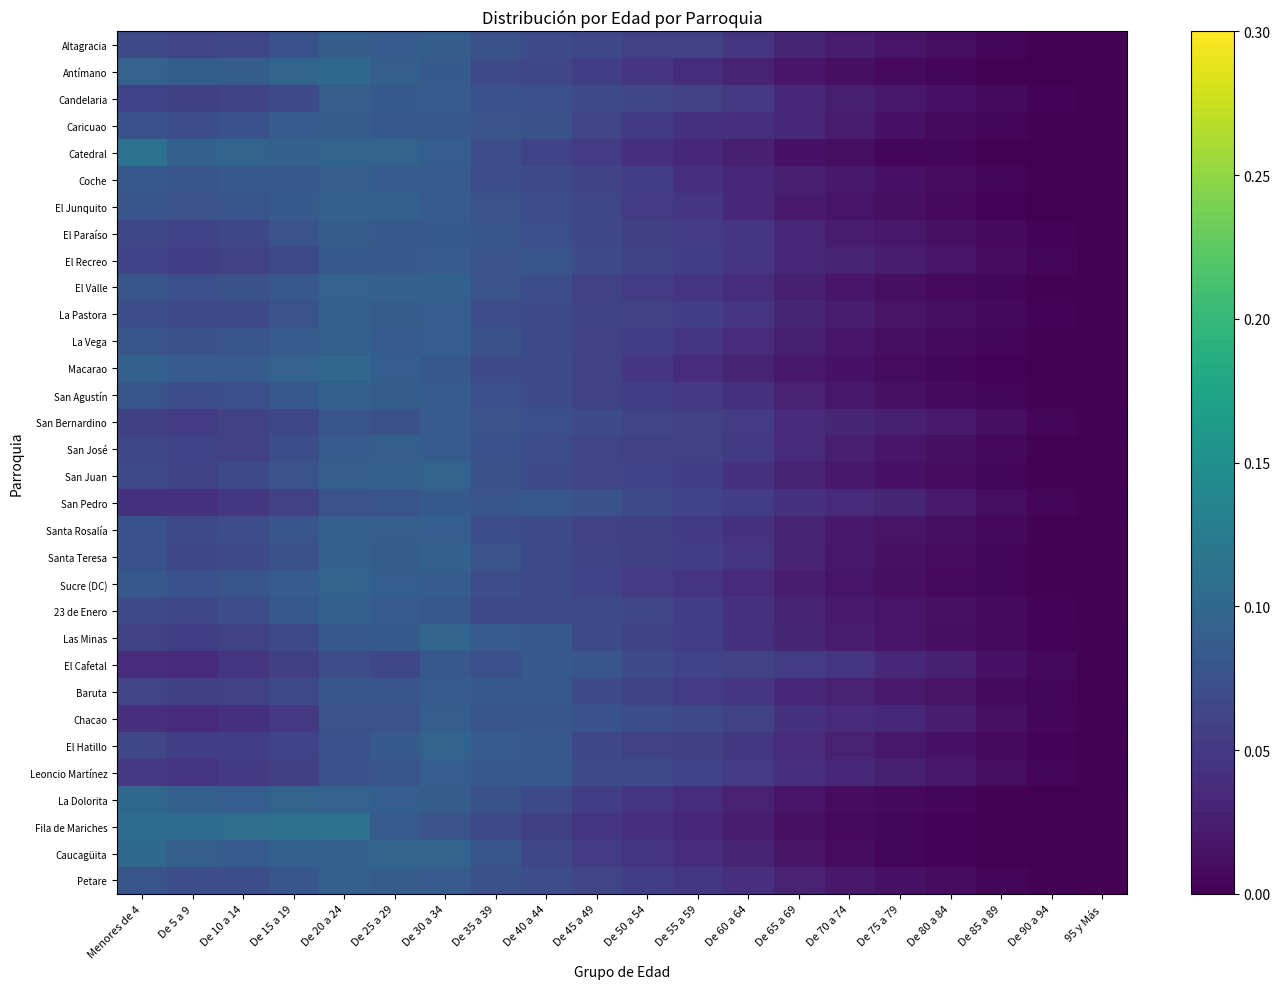

Reading right to left, what are all the values shown in this chart?

Altagracia: 95 y Más=0.0	De 90 a 94=0.0	De 85 a 89=0.0	De 80 a 84=0.0	De 75 a 79=0.0	De 70 a 74=0.0	De 65 a 69=0.0	De 60 a 64=0.0	De 55 a 59=0.1	De 50 a 54=0.1	De 45 a 49=0.1	De 40 a 44=0.1	De 35 a 39=0.1	De 30 a 34=0.1	De 25 a 29=0.1	De 20 a 24=0.1	De 15 a 19=0.1	De 10 a 14=0.1	De 5 a 9=0.1	Menores de 4=0.1
Antímano: 95 y Más=0.0	De 90 a 94=0.0	De 85 a 89=0.0	De 80 a 84=0.0	De 75 a 79=0.0	De 70 a 74=0.0	De 65 a 69=0.0	De 60 a 64=0.0	De 55 a 59=0.0	De 50 a 54=0.0	De 45 a 49=0.1	De 40 a 44=0.1	De 35 a 39=0.1	De 30 a 34=0.1	De 25 a 29=0.1	De 20 a 24=0.1	De 15 a 19=0.1	De 10 a 14=0.1	De 5 a 9=0.1	Menores de 4=0.1
Candelaria: 95 y Más=0.0	De 90 a 94=0.0	De 85 a 89=0.0	De 80 a 84=0.0	De 75 a 79=0.0	De 70 a 74=0.0	De 65 a 69=0.0	De 60 a 64=0.1	De 55 a 59=0.1	De 50 a 54=0.1	De 45 a 49=0.1	De 40 a 44=0.1	De 35 a 39=0.1	De 30 a 34=0.1	De 25 a 29=0.1	De 20 a 24=0.1	De 15 a 19=0.1	De 10 a 14=0.1	De 5 a 9=0.1	Menores de 4=0.1
Caricuao: 95 y Más=0.0	De 90 a 94=0.0	De 85 a 89=0.0	De 80 a 84=0.0	De 75 a 79=0.0	De 70 a 74=0.0	De 65 a 69=0.0	De 60 a 64=0.0	De 55 a 59=0.0	De 50 a 54=0.1	De 45 a 49=0.1	De 40 a 44=0.1	De 35 a 39=0.1	De 30 a 34=0.1	De 25 a 29=0.1	De 20 a 24=0.1	De 15 a 19=0.1	De 10 a 14=0.1	De 5 a 9=0.1	Menores de 4=0.1
Catedral: 95 y Más=0.0	De 90 a 94=0.0	De 85 a 89=0.0	De 80 a 84=0.0	De 75 a 79=0.0	De 70 a 74=0.0	De 65 a 69=0.0	De 60 a 64=0.0	De 55 a 59=0.0	De 50 a 54=0.0	De 45 a 49=0.1	De 40 a 44=0.1	De 35 a 39=0.1	De 30 a 34=0.1	De 25 a 29=0.1	De 20 a 24=0.1	De 15 a 19=0.1	De 10 a 14=0.1	De 5 a 9=0.1	Menores de 4=0.1
Coche: 95 y Más=0.0	De 90 a 94=0.0	De 85 a 89=0.0	De 80 a 84=0.0	De 75 a 79=0.0	De 70 a 74=0.0	De 65 a 69=0.0	De 60 a 64=0.0	De 55 a 59=0.0	De 50 a 54=0.1	De 45 a 49=0.1	De 40 a 44=0.1	De 35 a 39=0.1	De 30 a 34=0.1	De 25 a 29=0.1	De 20 a 24=0.1	De 15 a 19=0.1	De 10 a 14=0.1	De 5 a 9=0.1	Menores de 4=0.1
El Junquito: 95 y Más=0.0	De 90 a 94=0.0	De 85 a 89=0.0	De 80 a 84=0.0	De 75 a 79=0.0	De 70 a 74=0.0	De 65 a 69=0.0	De 60 a 64=0.0	De 55 a 59=0.0	De 50 a 54=0.1	De 45 a 49=0.1	De 40 a 44=0.1	De 35 a 39=0.1	De 30 a 34=0.1	De 25 a 29=0.1	De 20 a 24=0.1	De 15 a 19=0.1	De 10 a 14=0.1	De 5 a 9=0.1	Menores de 4=0.1
El Paraíso: 95 y Más=0.0	De 90 a 94=0.0	De 85 a 89=0.0	De 80 a 84=0.0	De 75 a 79=0.0	De 70 a 74=0.0	De 65 a 69=0.0	De 60 a 64=0.0	De 55 a 59=0.1	De 50 a 54=0.1	De 45 a 49=0.1	De 40 a 44=0.1	De 35 a 39=0.1	De 30 a 34=0.1	De 25 a 29=0.1	De 20 a 24=0.1	De 15 a 19=0.1	De 10 a 14=0.1	De 5 a 9=0.1	Menores de 4=0.1
El Recreo: 95 y Más=0.0	De 90 a 94=0.0	De 85 a 89=0.0	De 80 a 84=0.0	De 75 a 79=0.0	De 70 a 74=0.0	De 65 a 69=0.0	De 60 a 64=0.0	De 55 a 59=0.1	De 50 a 54=0.1	De 45 a 49=0.1	De 40 a 44=0.1	De 35 a 39=0.1	De 30 a 34=0.1	De 25 a 29=0.1	De 20 a 24=0.1	De 15 a 19=0.1	De 10 a 14=0.1	De 5 a 9=0.1	Menores de 4=0.1
El Valle: 95 y Más=0.0	De 90 a 94=0.0	De 85 a 89=0.0	De 80 a 84=0.0	De 75 a 79=0.0	De 70 a 74=0.0	De 65 a 69=0.0	De 60 a 64=0.0	De 55 a 59=0.0	De 50 a 54=0.1	De 45 a 49=0.1	De 40 a 44=0.1	De 35 a 39=0.1	De 30 a 34=0.1	De 25 a 29=0.1	De 20 a 24=0.1	De 15 a 19=0.1	De 10 a 14=0.1	De 5 a 9=0.1	Menores de 4=0.1
La Pastora: 95 y Más=0.0	De 90 a 94=0.0	De 85 a 89=0.0	De 80 a 84=0.0	De 75 a 79=0.0	De 70 a 74=0.0	De 65 a 69=0.0	De 60 a 64=0.0	De 55 a 59=0.1	De 50 a 54=0.1	De 45 a 49=0.1	De 40 a 44=0.1	De 35 a 39=0.1	De 30 a 34=0.1	De 25 a 29=0.1	De 20 a 24=0.1	De 15 a 19=0.1	De 10 a 14=0.1	De 5 a 9=0.1	Menores de 4=0.1
La Vega: 95 y Más=0.0	De 90 a 94=0.0	De 85 a 89=0.0	De 80 a 84=0.0	De 75 a 79=0.0	De 70 a 74=0.0	De 65 a 69=0.0	De 60 a 64=0.0	De 55 a 59=0.0	De 50 a 54=0.1	De 45 a 49=0.1	De 40 a 44=0.1	De 35 a 39=0.1	De 30 a 34=0.1	De 25 a 29=0.1	De 20 a 24=0.1	De 15 a 19=0.1	De 10 a 14=0.1	De 5 a 9=0.1	Menores de 4=0.1
Macarao: 95 y Más=0.0	De 90 a 94=0.0	De 85 a 89=0.0	De 80 a 84=0.0	De 75 a 79=0.0	De 70 a 74=0.0	De 65 a 69=0.0	De 60 a 64=0.0	De 55 a 59=0.0	De 50 a 54=0.0	De 45 a 49=0.1	De 40 a 44=0.1	De 35 a 39=0.1	De 30 a 34=0.1	De 25 a 29=0.1	De 20 a 24=0.1	De 15 a 19=0.1	De 10 a 14=0.1	De 5 a 9=0.1	Menores de 4=0.1
San Agustín: 95 y Más=0.0	De 90 a 94=0.0	De 85 a 89=0.0	De 80 a 84=0.0	De 75 a 79=0.0	De 70 a 74=0.0	De 65 a 69=0.0	De 60 a 64=0.0	De 55 a 59=0.1	De 50 a 54=0.1	De 45 a 49=0.1	De 40 a 44=0.1	De 35 a 39=0.1	De 30 a 34=0.1	De 25 a 29=0.1	De 20 a 24=0.1	De 15 a 19=0.1	De 10 a 14=0.1	De 5 a 9=0.1	Menores de 4=0.1
San Bernardino: 95 y Más=0.0	De 90 a 94=0.0	De 85 a 89=0.0	De 80 a 84=0.0	De 75 a 79=0.0	De 70 a 74=0.0	De 65 a 69=0.0	De 60 a 64=0.1	De 55 a 59=0.1	De 50 a 54=0.1	De 45 a 49=0.1	De 40 a 44=0.1	De 35 a 39=0.1	De 30 a 34=0.1	De 25 a 29=0.1	De 20 a 24=0.1	De 15 a 19=0.1	De 10 a 14=0.1	De 5 a 9=0.1	Menores de 4=0.1
San José: 95 y Más=0.0	De 90 a 94=0.0	De 85 a 89=0.0	De 80 a 84=0.0	De 75 a 79=0.0	De 70 a 74=0.0	De 65 a 69=0.0	De 60 a 64=0.1	De 55 a 59=0.1	De 50 a 54=0.1	De 45 a 49=0.1	De 40 a 44=0.1	De 35 a 39=0.1	De 30 a 34=0.1	De 25 a 29=0.1	De 20 a 24=0.1	De 15 a 19=0.1	De 10 a 14=0.1	De 5 a 9=0.1	Menores de 4=0.1
San Juan: 95 y Más=0.0	De 90 a 94=0.0	De 85 a 89=0.0	De 80 a 84=0.0	De 75 a 79=0.0	De 70 a 74=0.0	De 65 a 69=0.0	De 60 a 64=0.0	De 55 a 59=0.1	De 50 a 54=0.1	De 45 a 49=0.1	De 40 a 44=0.1	De 35 a 39=0.1	De 30 a 34=0.1	De 25 a 29=0.1	De 20 a 24=0.1	De 15 a 19=0.1	De 10 a 14=0.1	De 5 a 9=0.1	Menores de 4=0.1
San Pedro: 95 y Más=0.0	De 90 a 94=0.0	De 85 a 89=0.0	De 80 a 84=0.0	De 75 a 79=0.0	De 70 a 74=0.0	De 65 a 69=0.0	De 60 a 64=0.1	De 55 a 59=0.1	De 50 a 54=0.1	De 45 a 49=0.1	De 40 a 44=0.1	De 35 a 39=0.1	De 30 a 34=0.1	De 25 a 29=0.1	De 20 a 24=0.1	De 15 a 19=0.1	De 10 a 14=0.0	De 5 a 9=0.0	Menores de 4=0.0
Santa Rosalía: 95 y Más=0.0	De 90 a 94=0.0	De 85 a 89=0.0	De 80 a 84=0.0	De 75 a 79=0.0	De 70 a 74=0.0	De 65 a 69=0.0	De 60 a 64=0.0	De 55 a 59=0.1	De 50 a 54=0.1	De 45 a 49=0.1	De 40 a 44=0.1	De 35 a 39=0.1	De 30 a 34=0.1	De 25 a 29=0.1	De 20 a 24=0.1	De 15 a 19=0.1	De 10 a 14=0.1	De 5 a 9=0.1	Menores de 4=0.1
Santa Teresa: 95 y Más=0.0	De 90 a 94=0.0	De 85 a 89=0.0	De 80 a 84=0.0	De 75 a 79=0.0	De 70 a 74=0.0	De 65 a 69=0.0	De 60 a 64=0.0	De 55 a 59=0.1	De 50 a 54=0.1	De 45 a 49=0.1	De 40 a 44=0.1	De 35 a 39=0.1	De 30 a 34=0.1	De 25 a 29=0.1	De 20 a 24=0.1	De 15 a 19=0.1	De 10 a 14=0.1	De 5 a 9=0.1	Menores de 4=0.1
Sucre (DC): 95 y Más=0.0	De 90 a 94=0.0	De 85 a 89=0.0	De 80 a 84=0.0	De 75 a 79=0.0	De 70 a 74=0.0	De 65 a 69=0.0	De 60 a 64=0.0	De 55 a 59=0.0	De 50 a 54=0.1	De 45 a 49=0.1	De 40 a 44=0.1	De 35 a 39=0.1	De 30 a 34=0.1	De 25 a 29=0.1	De 20 a 24=0.1	De 15 a 19=0.1	De 10 a 14=0.1	De 5 a 9=0.1	Menores de 4=0.1
23 de Enero: 95 y Más=0.0	De 90 a 94=0.0	De 85 a 89=0.0	De 80 a 84=0.0	De 75 a 79=0.0	De 70 a 74=0.0	De 65 a 69=0.0	De 60 a 64=0.0	De 55 a 59=0.1	De 50 a 54=0.1	De 45 a 49=0.1	De 40 a 44=0.1	De 35 a 39=0.1	De 30 a 34=0.1	De 25 a 29=0.1	De 20 a 24=0.1	De 15 a 19=0.1	De 10 a 14=0.1	De 5 a 9=0.1	Menores de 4=0.1
Las Minas: 95 y Más=0.0	De 90 a 94=0.0	De 85 a 89=0.0	De 80 a 84=0.0	De 75 a 79=0.0	De 70 a 74=0.0	De 65 a 69=0.0	De 60 a 64=0.0	De 55 a 59=0.1	De 50 a 54=0.1	De 45 a 49=0.1	De 40 a 44=0.1	De 35 a 39=0.1	De 30 a 34=0.1	De 25 a 29=0.1	De 20 a 24=0.1	De 15 a 19=0.1	De 10 a 14=0.1	De 5 a 9=0.1	Menores de 4=0.1
El Cafetal: 95 y Más=0.0	De 90 a 94=0.0	De 85 a 89=0.0	De 80 a 84=0.0	De 75 a 79=0.0	De 70 a 74=0.0	De 65 a 69=0.1	De 60 a 64=0.1	De 55 a 59=0.1	De 50 a 54=0.1	De 45 a 49=0.1	De 40 a 44=0.1	De 35 a 39=0.1	De 30 a 34=0.1	De 25 a 29=0.1	De 20 a 24=0.1	De 15 a 19=0.1	De 10 a 14=0.0	De 5 a 9=0.0	Menores de 4=0.0
Baruta: 95 y Más=0.0	De 90 a 94=0.0	De 85 a 89=0.0	De 80 a 84=0.0	De 75 a 79=0.0	De 70 a 74=0.0	De 65 a 69=0.0	De 60 a 64=0.0	De 55 a 59=0.1	De 50 a 54=0.1	De 45 a 49=0.1	De 40 a 44=0.1	De 35 a 39=0.1	De 30 a 34=0.1	De 25 a 29=0.1	De 20 a 24=0.1	De 15 a 19=0.1	De 10 a 14=0.1	De 5 a 9=0.1	Menores de 4=0.1
Chacao: 95 y Más=0.0	De 90 a 94=0.0	De 85 a 89=0.0	De 80 a 84=0.0	De 75 a 79=0.0	De 70 a 74=0.0	De 65 a 69=0.0	De 60 a 64=0.1	De 55 a 59=0.1	De 50 a 54=0.1	De 45 a 49=0.1	De 40 a 44=0.1	De 35 a 39=0.1	De 30 a 34=0.1	De 25 a 29=0.1	De 20 a 24=0.1	De 15 a 19=0.0	De 10 a 14=0.0	De 5 a 9=0.0	Menores de 4=0.0
El Hatillo: 95 y Más=0.0	De 90 a 94=0.0	De 85 a 89=0.0	De 80 a 84=0.0	De 75 a 79=0.0	De 70 a 74=0.0	De 65 a 69=0.0	De 60 a 64=0.0	De 55 a 59=0.1	De 50 a 54=0.1	De 45 a 49=0.1	De 40 a 44=0.1	De 35 a 39=0.1	De 30 a 34=0.1	De 25 a 29=0.1	De 20 a 24=0.1	De 15 a 19=0.1	De 10 a 14=0.1	De 5 a 9=0.1	Menores de 4=0.1
Leoncio Martínez: 95 y Más=0.0	De 90 a 94=0.0	De 85 a 89=0.0	De 80 a 84=0.0	De 75 a 79=0.0	De 70 a 74=0.0	De 65 a 69=0.0	De 60 a 64=0.1	De 55 a 59=0.1	De 50 a 54=0.1	De 45 a 49=0.1	De 40 a 44=0.1	De 35 a 39=0.1	De 30 a 34=0.1	De 25 a 29=0.1	De 20 a 24=0.1	De 15 a 19=0.1	De 10 a 14=0.1	De 5 a 9=0.0	Menores de 4=0.1
La Dolorita: 95 y Más=0.0	De 90 a 94=0.0	De 85 a 89=0.0	De 80 a 84=0.0	De 75 a 79=0.0	De 70 a 74=0.0	De 65 a 69=0.0	De 60 a 64=0.0	De 55 a 59=0.0	De 50 a 54=0.0	De 45 a 49=0.1	De 40 a 44=0.1	De 35 a 39=0.1	De 30 a 34=0.1	De 25 a 29=0.1	De 20 a 24=0.1	De 15 a 19=0.1	De 10 a 14=0.1	De 5 a 9=0.1	Menores de 4=0.1
Fila de Mariches: 95 y Más=0.0	De 90 a 94=0.0	De 85 a 89=0.0	De 80 a 84=0.0	De 75 a 79=0.0	De 70 a 74=0.0	De 65 a 69=0.0	De 60 a 64=0.0	De 55 a 59=0.0	De 50 a 54=0.0	De 45 a 49=0.0	De 40 a 44=0.1	De 35 a 39=0.1	De 30 a 34=0.1	De 25 a 29=0.1	De 20 a 24=0.1	De 15 a 19=0.1	De 10 a 14=0.1	De 5 a 9=0.1	Menores de 4=0.1
Caucagüita: 95 y Más=0.0	De 90 a 94=0.0	De 85 a 89=0.0	De 80 a 84=0.0	De 75 a 79=0.0	De 70 a 74=0.0	De 65 a 69=0.0	De 60 a 64=0.0	De 55 a 59=0.0	De 50 a 54=0.0	De 45 a 49=0.1	De 40 a 44=0.1	De 35 a 39=0.1	De 30 a 34=0.1	De 25 a 29=0.1	De 20 a 24=0.1	De 15 a 19=0.1	De 10 a 14=0.1	De 5 a 9=0.1	Menores de 4=0.1
Petare: 95 y Más=0.0	De 90 a 94=0.0	De 85 a 89=0.0	De 80 a 84=0.0	De 75 a 79=0.0	De 70 a 74=0.0	De 65 a 69=0.0	De 60 a 64=0.0	De 55 a 59=0.0	De 50 a 54=0.1	De 45 a 49=0.1	De 40 a 44=0.1	De 35 a 39=0.1	De 30 a 34=0.1	De 25 a 29=0.1	De 20 a 24=0.1	De 15 a 19=0.1	De 10 a 14=0.1	De 5 a 9=0.1	Menores de 4=0.1